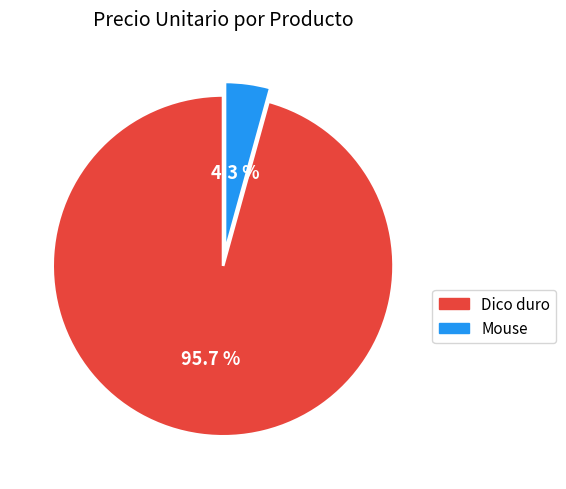

Which has a higher value, Mouse or Dico duro?

Dico duro